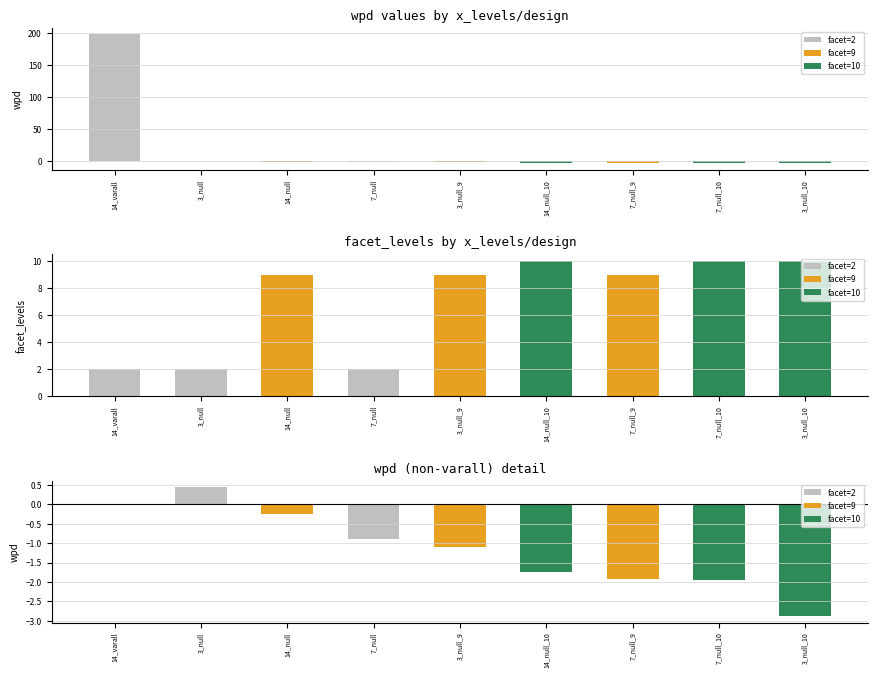

Which series has the largest range (max minus min)?

wpd